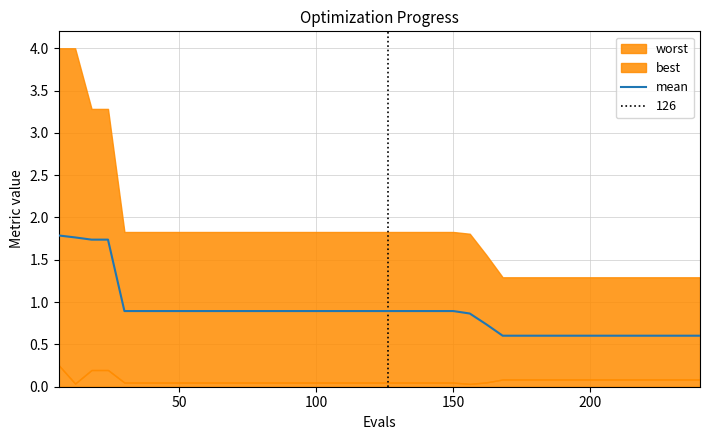

What is the minimum value shown in the chart?

0.6